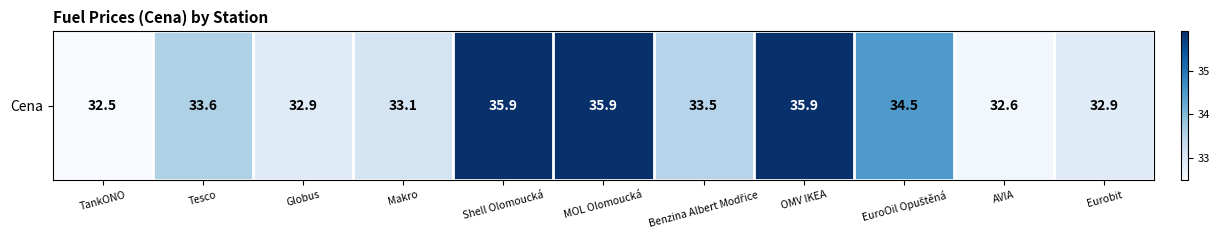

What is the approximate value at MOL Olomoucká?

35.9